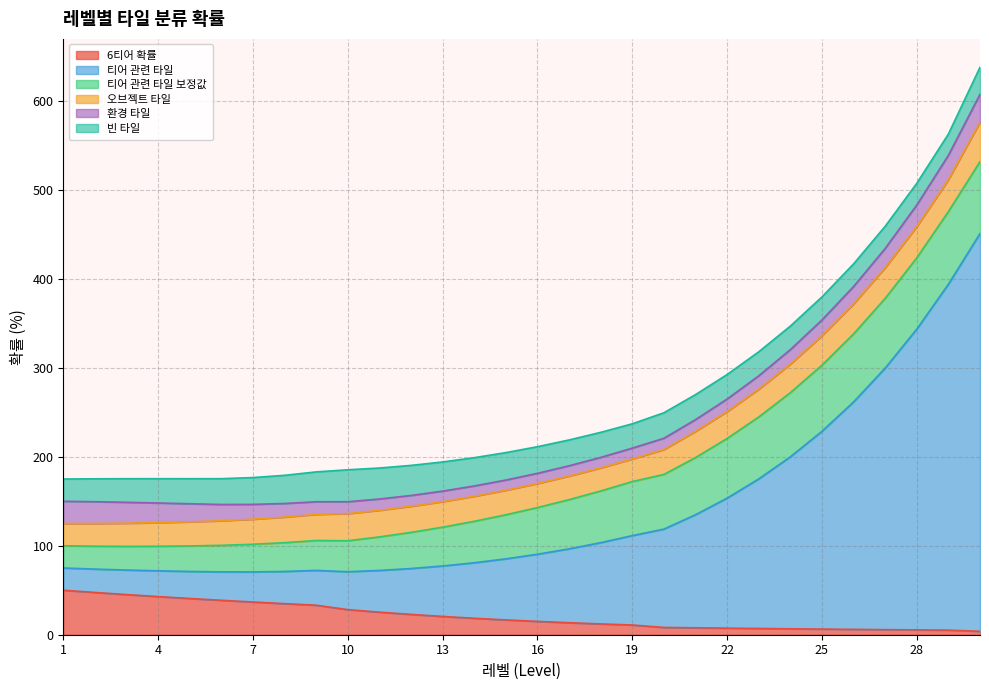

True or false: 6티어 확률 and 환경 타일 intersect in this chart.

True